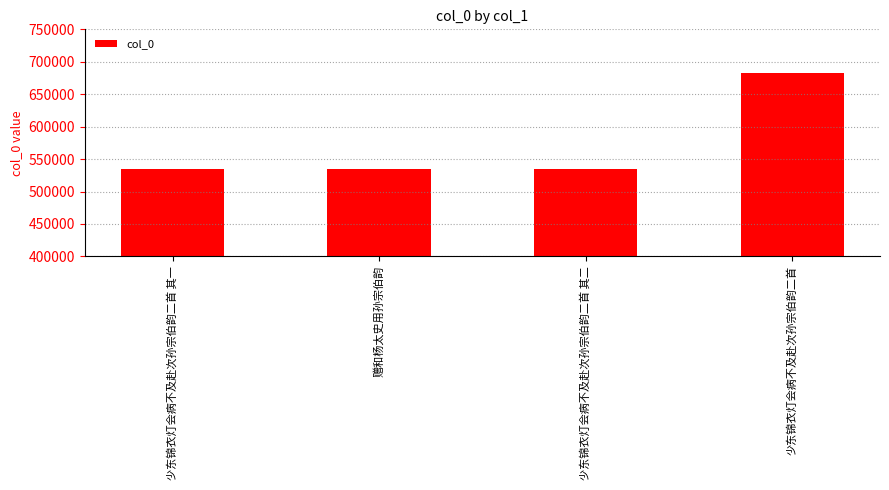

What is the change in value from 赠和杨太史用孙宗伯韵 to 少东锦衣灯会病不及赴次孙宗伯韵二首?

+147851